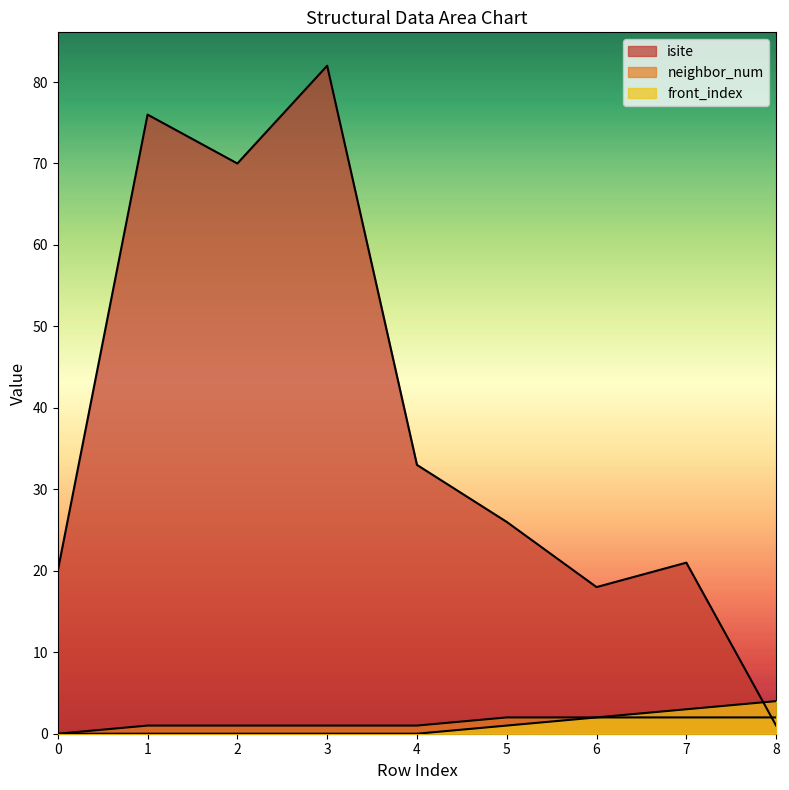

List the labels in order of neighbor_num value, smallest first.

0, 1, 2, 3, 4, 5, 6, 7, 8